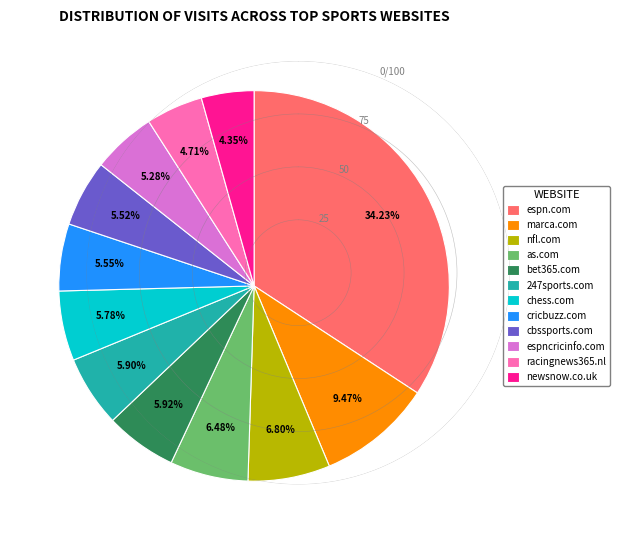

Which has a higher value, racingnews365.nl or espn.com?

espn.com